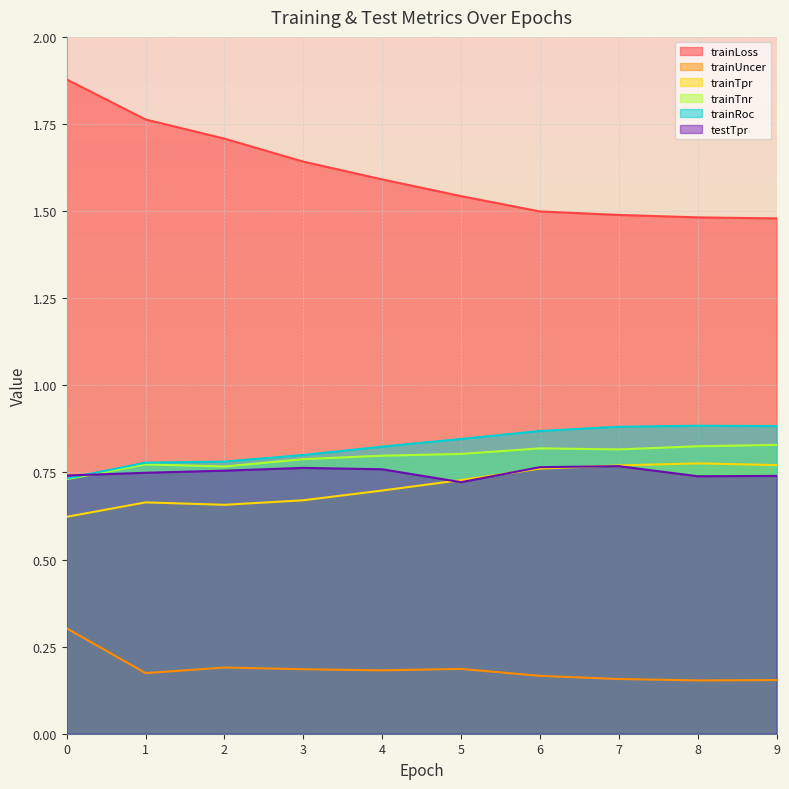

Is it true that testTpr equals 0.8 at 2?

True